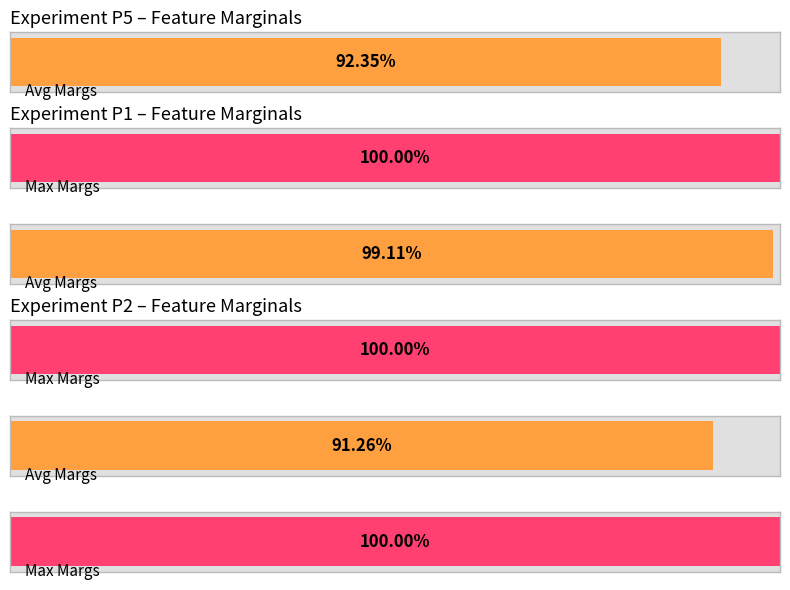

Rank the series by their average value, from lowest to highest.

Avg Margs, Max Margs